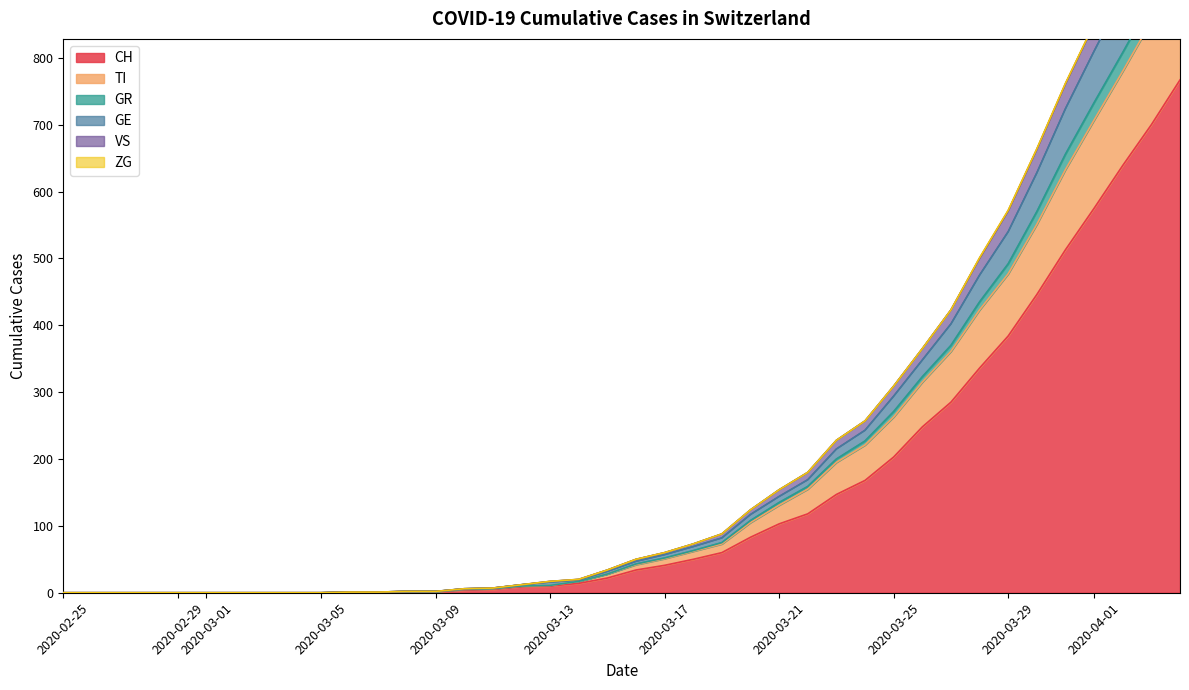

At which label does VS reach its minimum?

2020-02-25